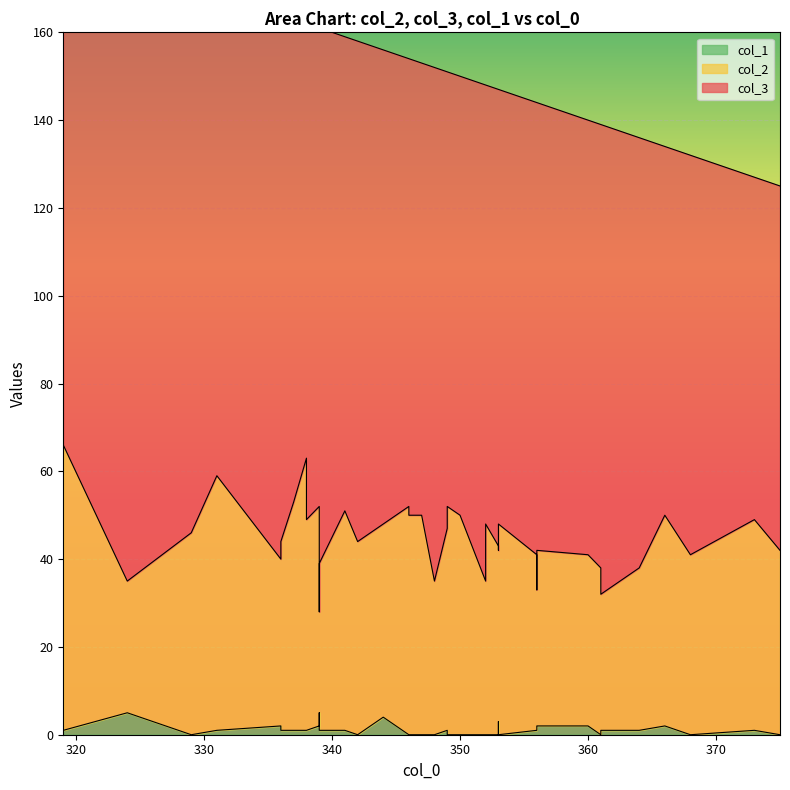

Where is the first local maximum for col_3?

2